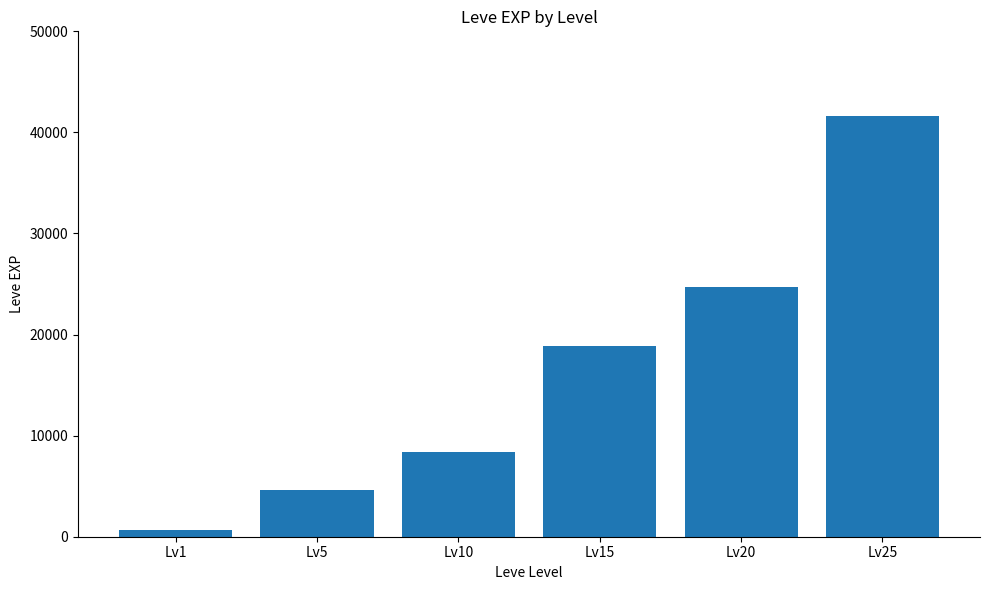

True or false: the data shows 1893 at Lv5.

False